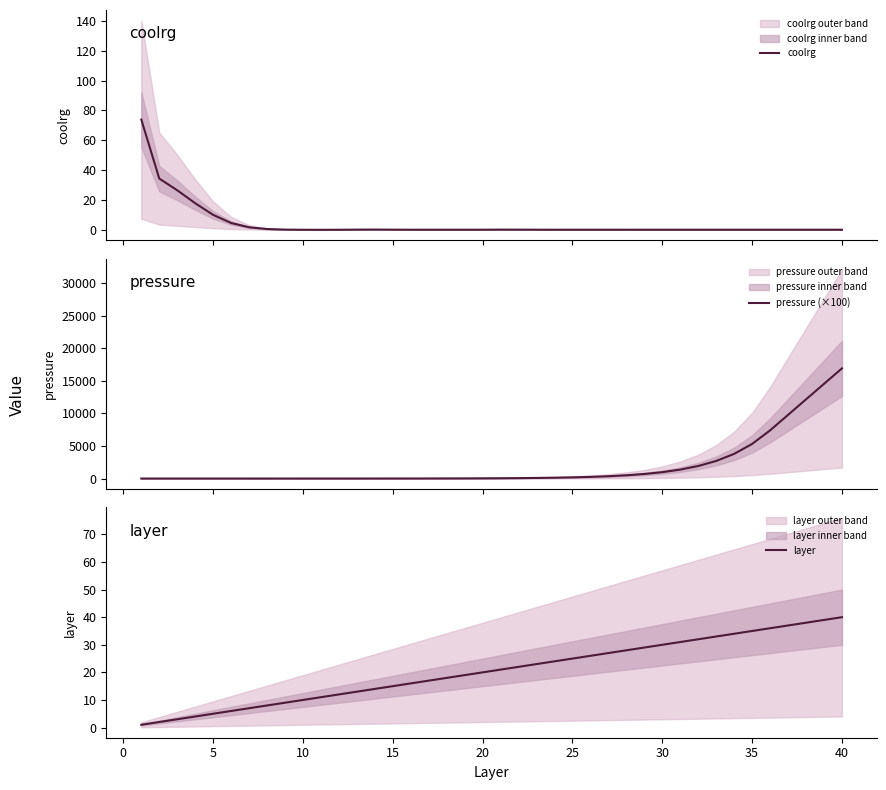

True or false: coolrg has more than 2 points higher than both neighbors.

True